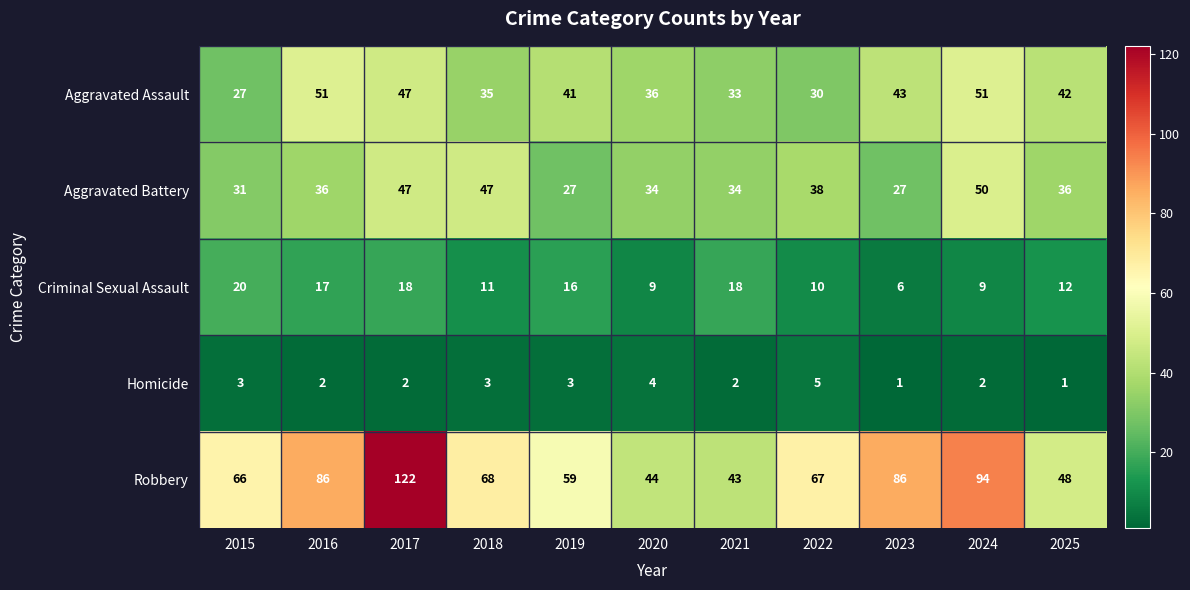

What is the total value across all series at 2023?

163